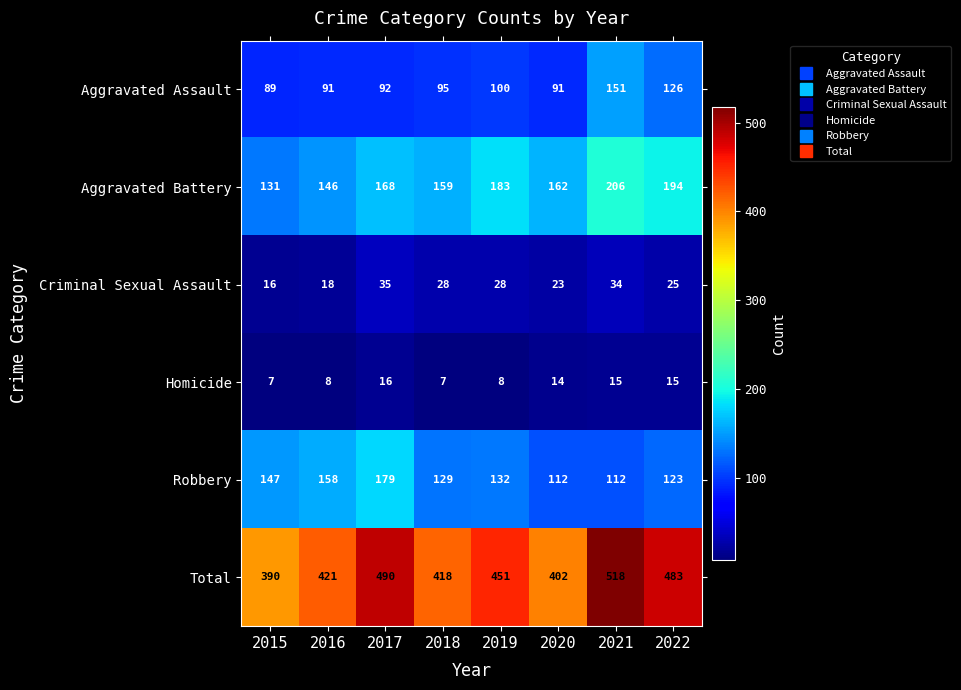

At which label is Total closest to 454?

2019